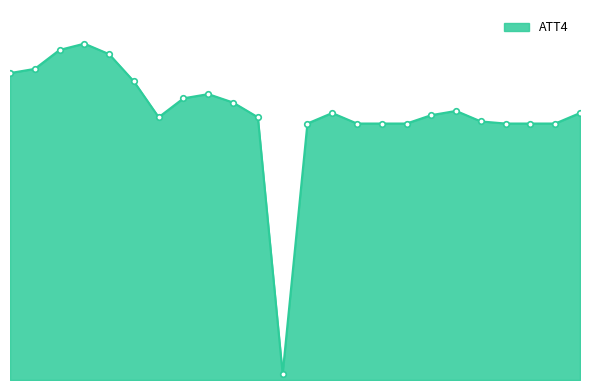

Does the chart have visible grid lines?

No